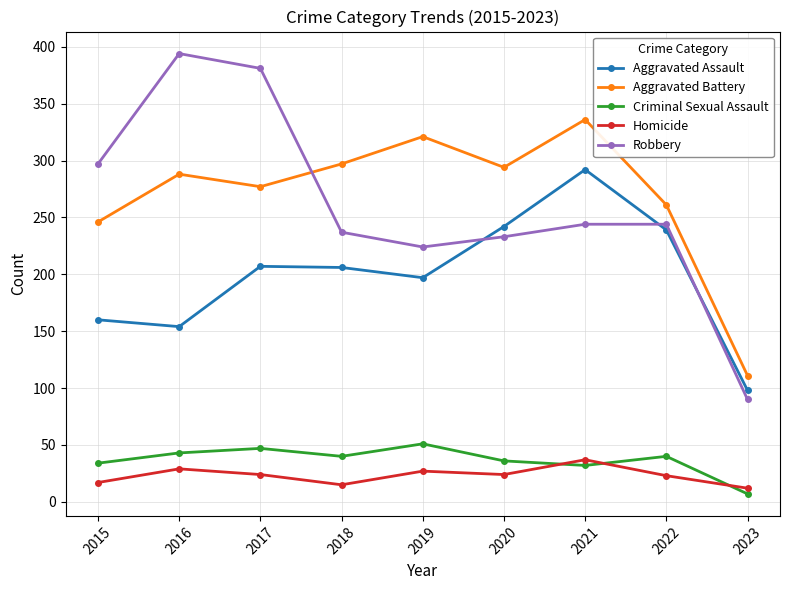

Rank the series by their maximum value, from lowest to highest.

Homicide, Criminal Sexual Assault, Aggravated Assault, Aggravated Battery, Robbery